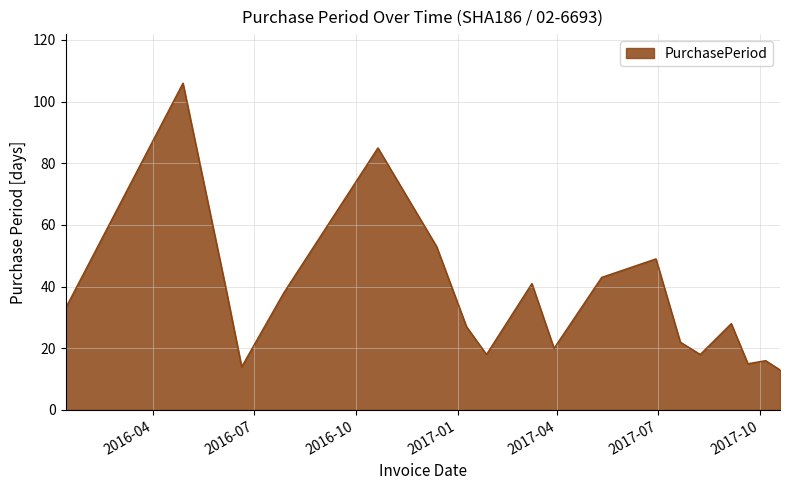

What is the difference between the maximum and minimum values?

93